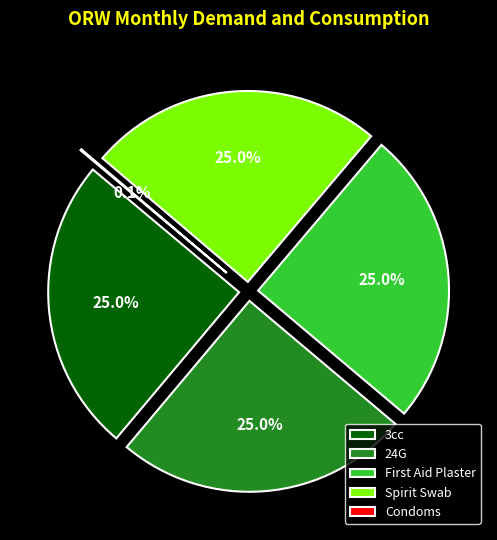

The Condoms Distributed slice represents 7% of the pie. True or false?

False